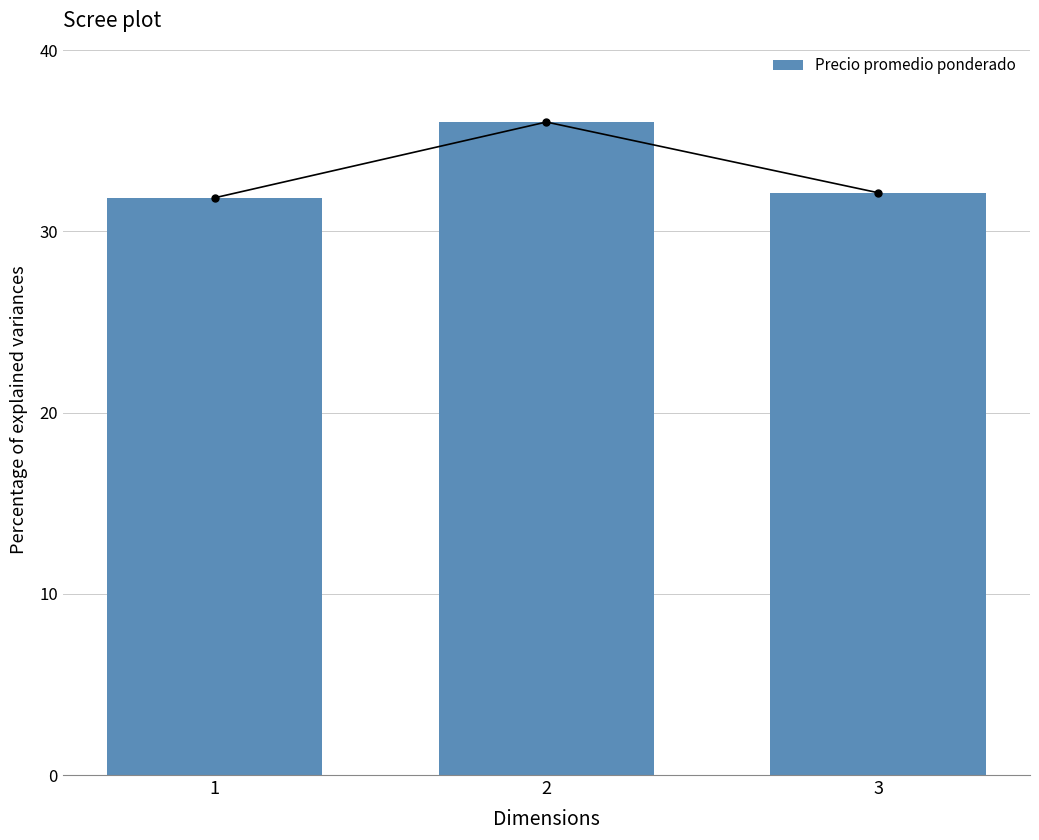

How many bars are there in total?

3